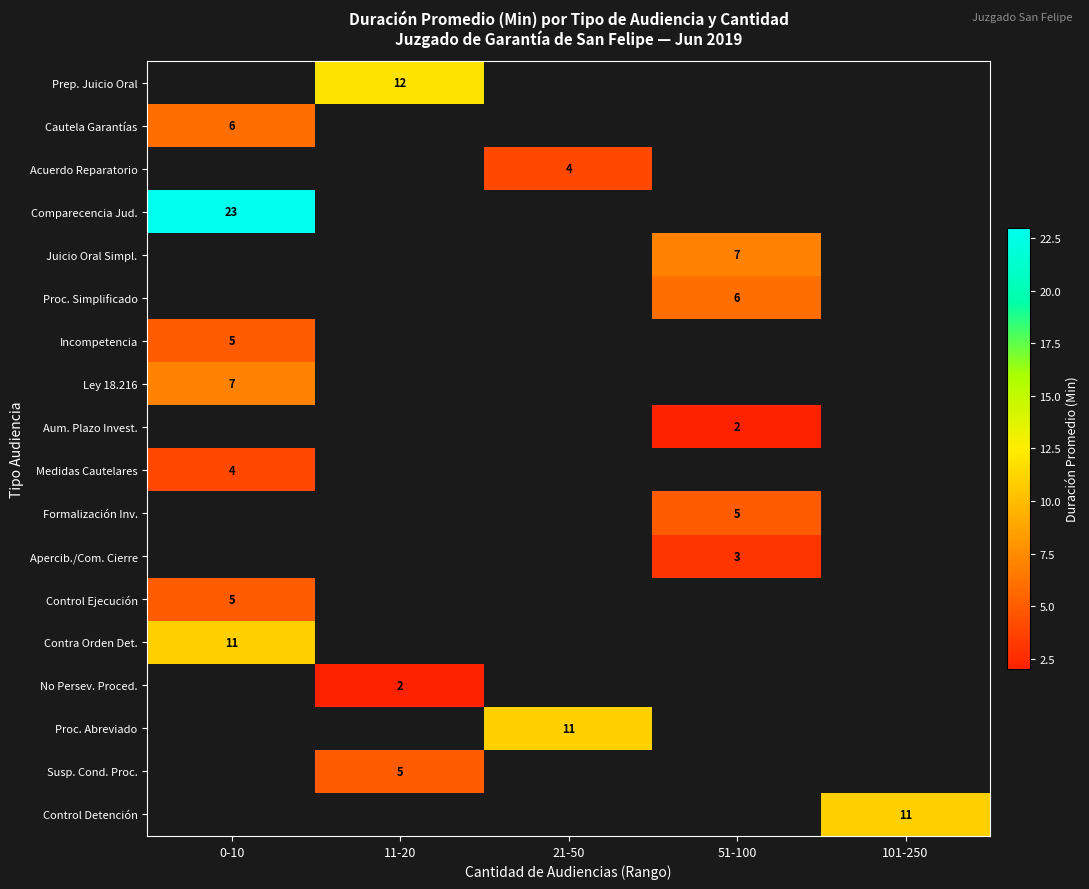

Which has a higher value, 11-20 or 21-50?

21-50